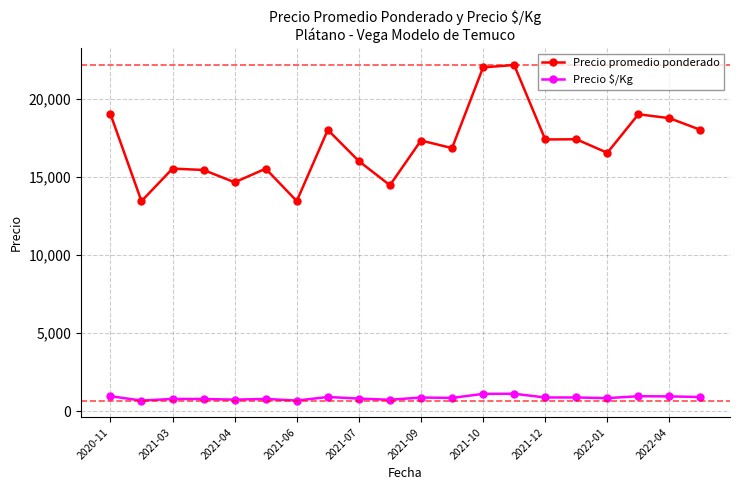

What is the value of the Precio promedio ponderado point at the 6th from the left?

15516